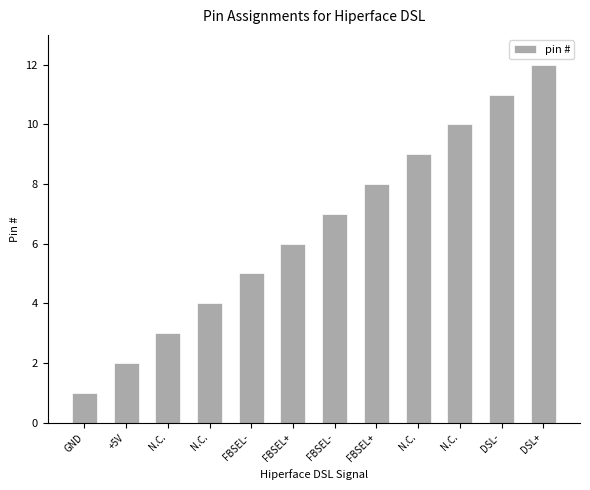

Which label corresponds to the smallest value in the chart?

GND